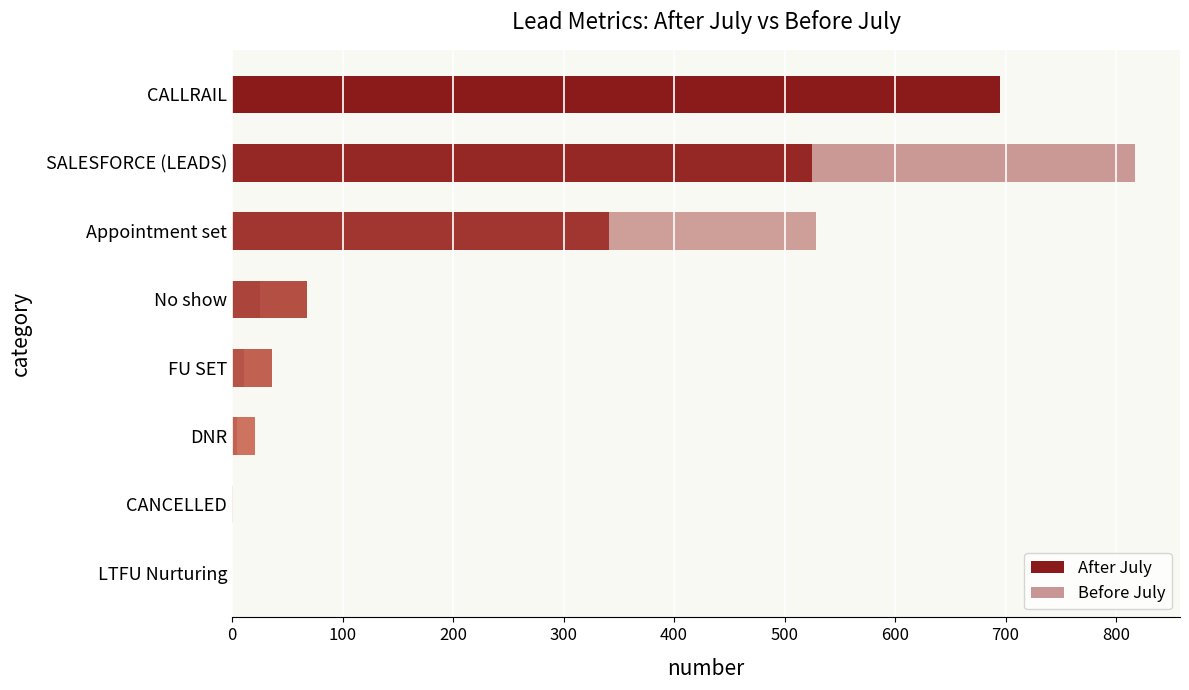

Reading left to right, transcribe all the data shown in this chart.

After July: 694.5	525.0	341.0	68.0	36.0	21.0	1.0	0.0
Before July: 545.0	817.0	528.0	25.0	11.0	4.0	0.0	0.0